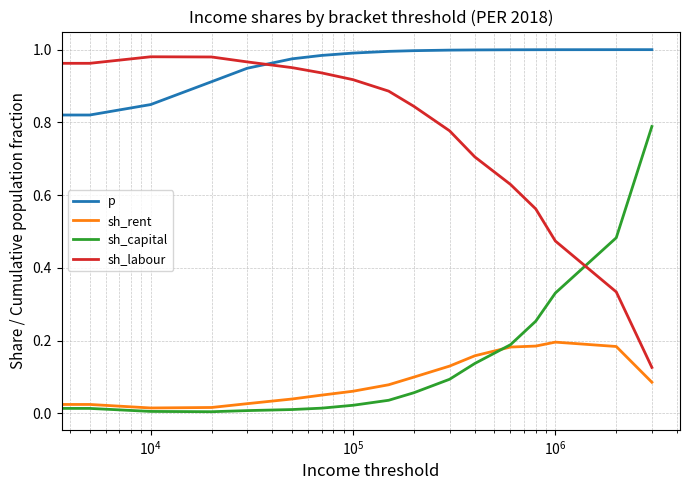

True or false: sh_labour and sh_rent intersect in this chart.

False